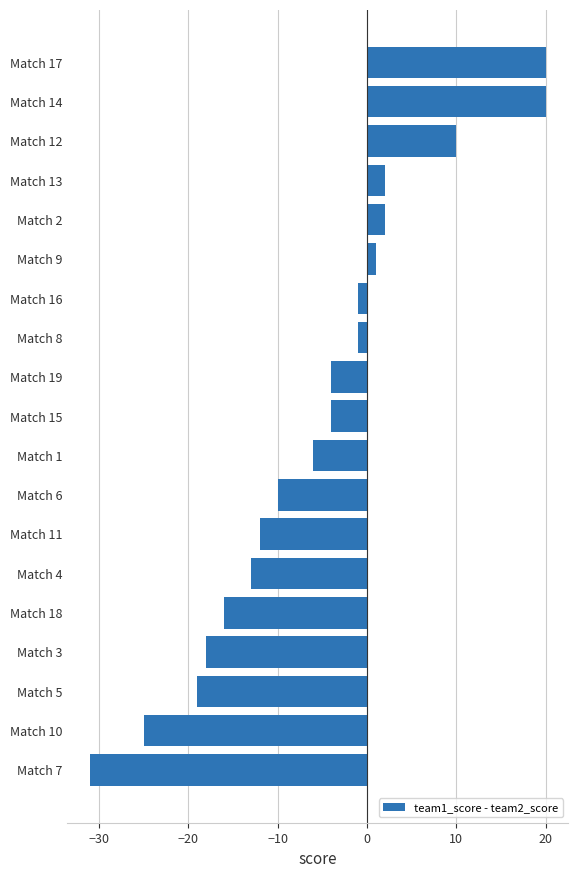

Which label corresponds to the smallest value in the chart?

Match 7